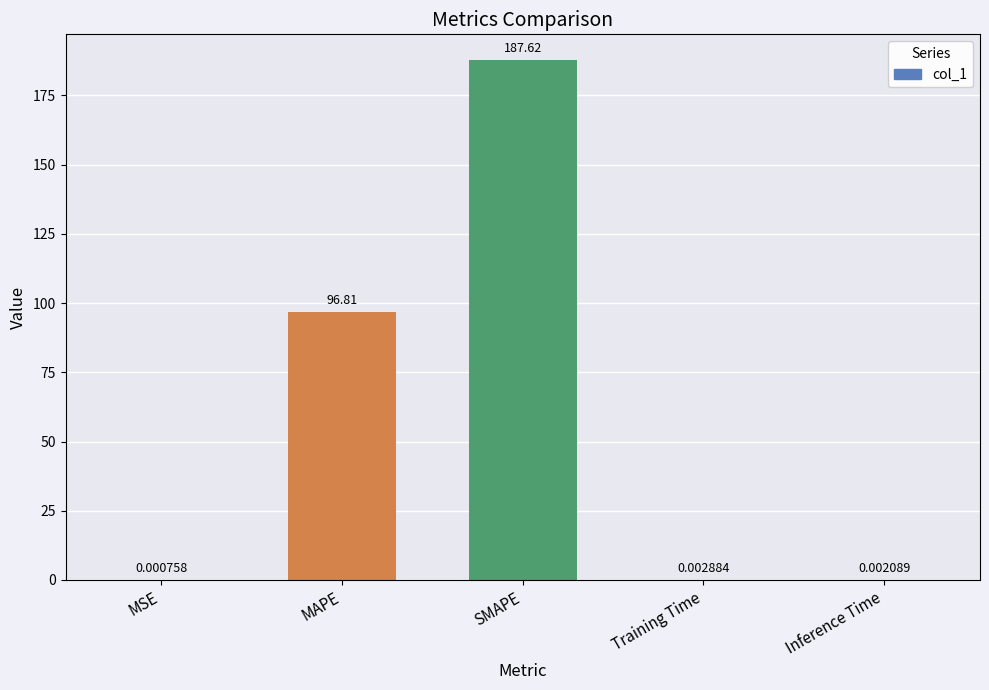

Are the bars horizontal?

No